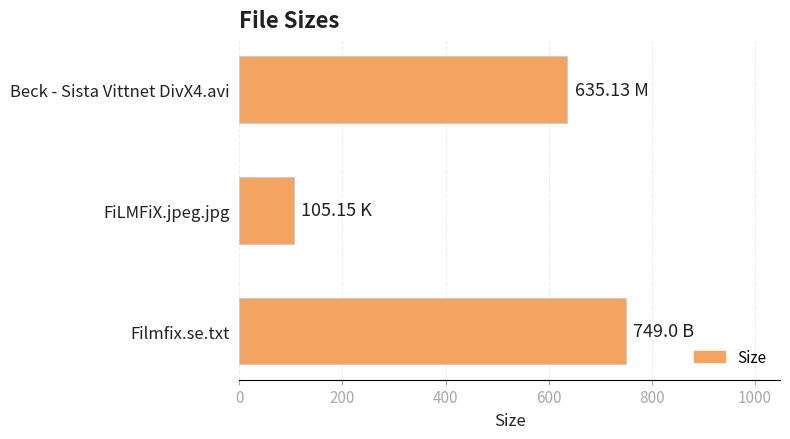

What is the difference between the values at Filmfix.se.txt and Beck - Sista Vittnet DivX4.avi?

113.9